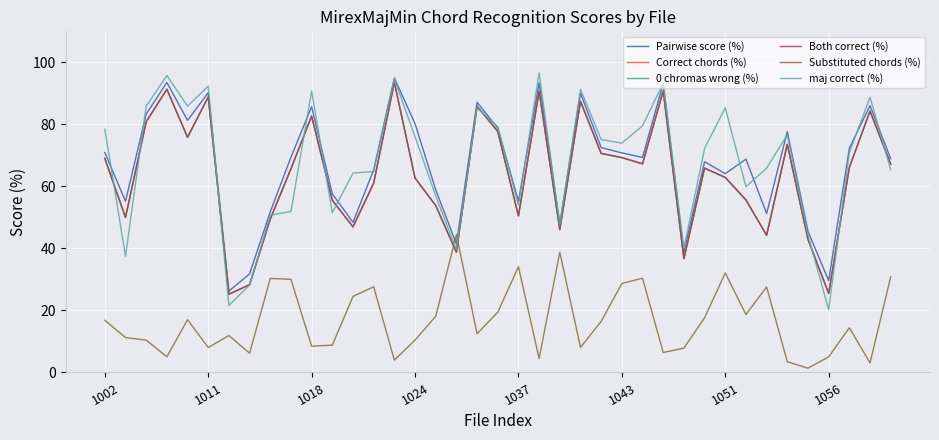

Does the chart display data point markers on the line(s)?

No